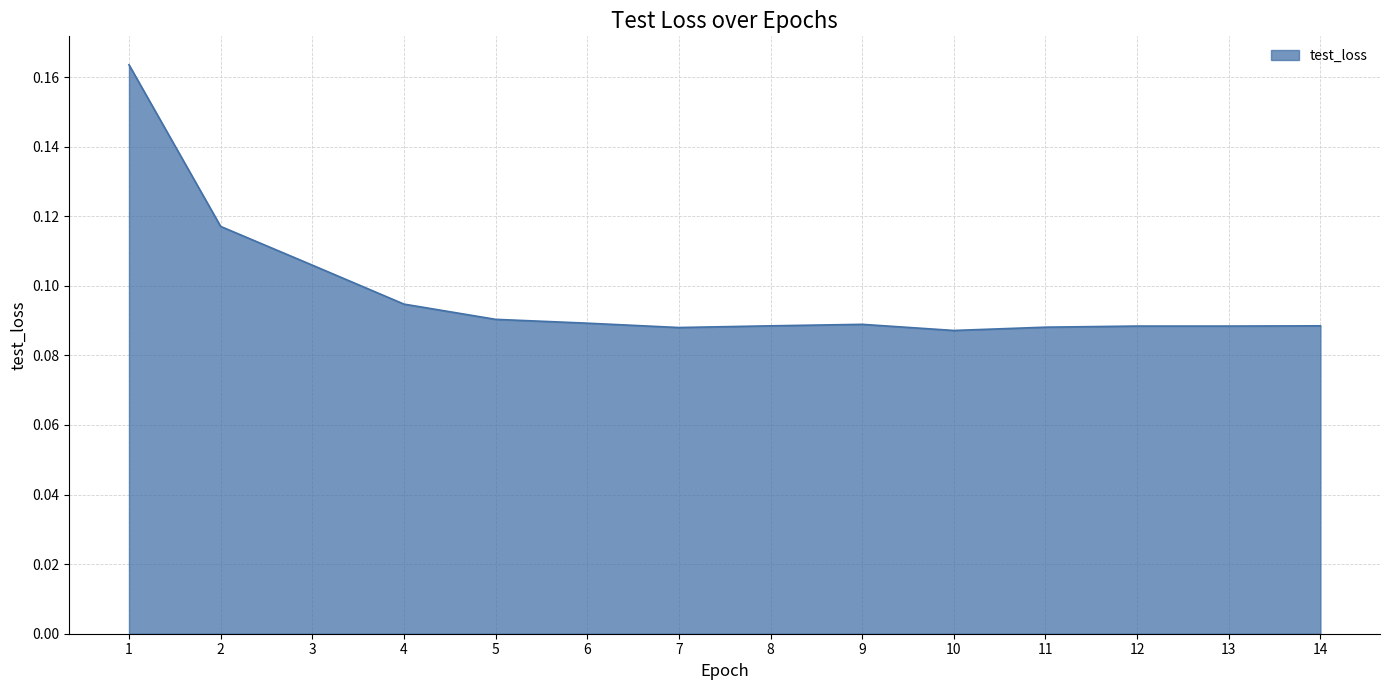

Is it true that the value at 3 is 0.2?

False